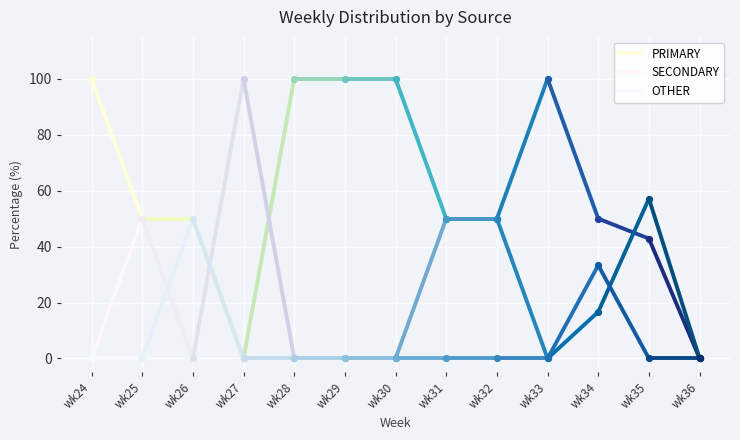

At how many categories does at least one series exceed 7?

2